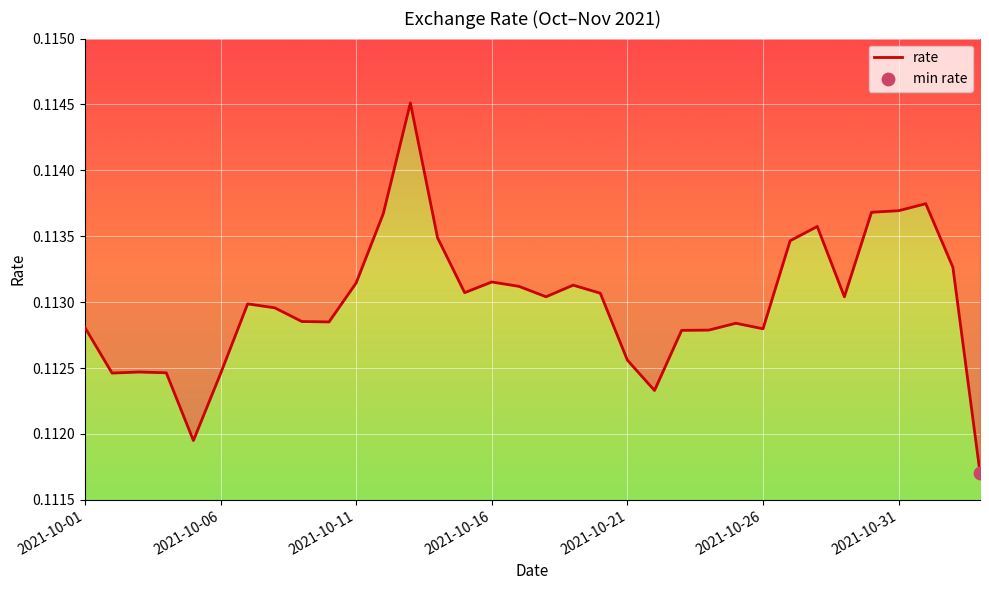

Which has a higher value, 23 or 27?

27